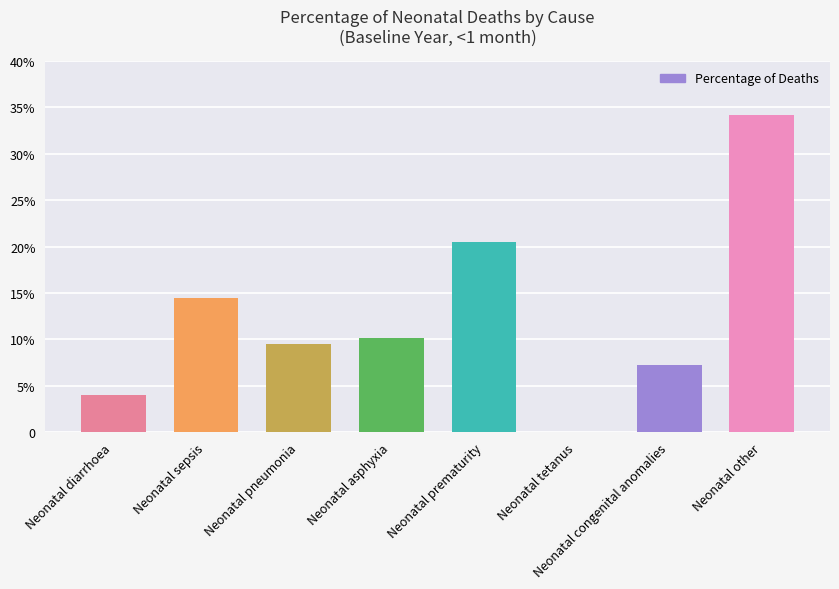

Reading right to left, list all the values displayed in this chart.

Neonatal other=0.3	Neonatal congenital anomalies=0.1	Neonatal tetanus=0.0	Neonatal prematurity=0.2	Neonatal asphyxia=0.1	Neonatal pneumonia=0.1	Neonatal sepsis=0.1	Neonatal diarrhoea=0.0